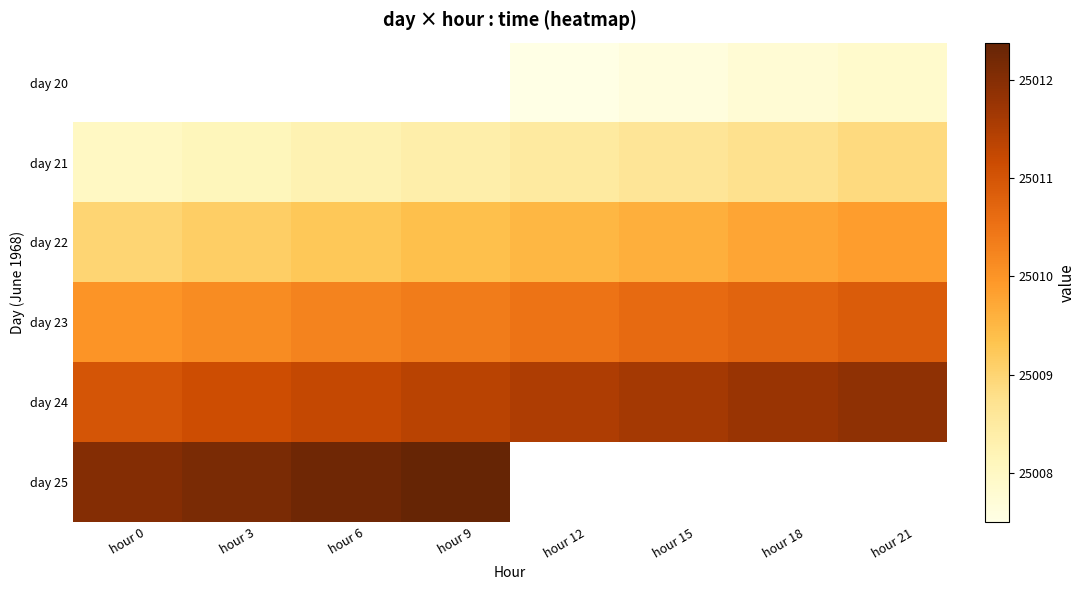

Which series has the largest total across all categories?

day 24